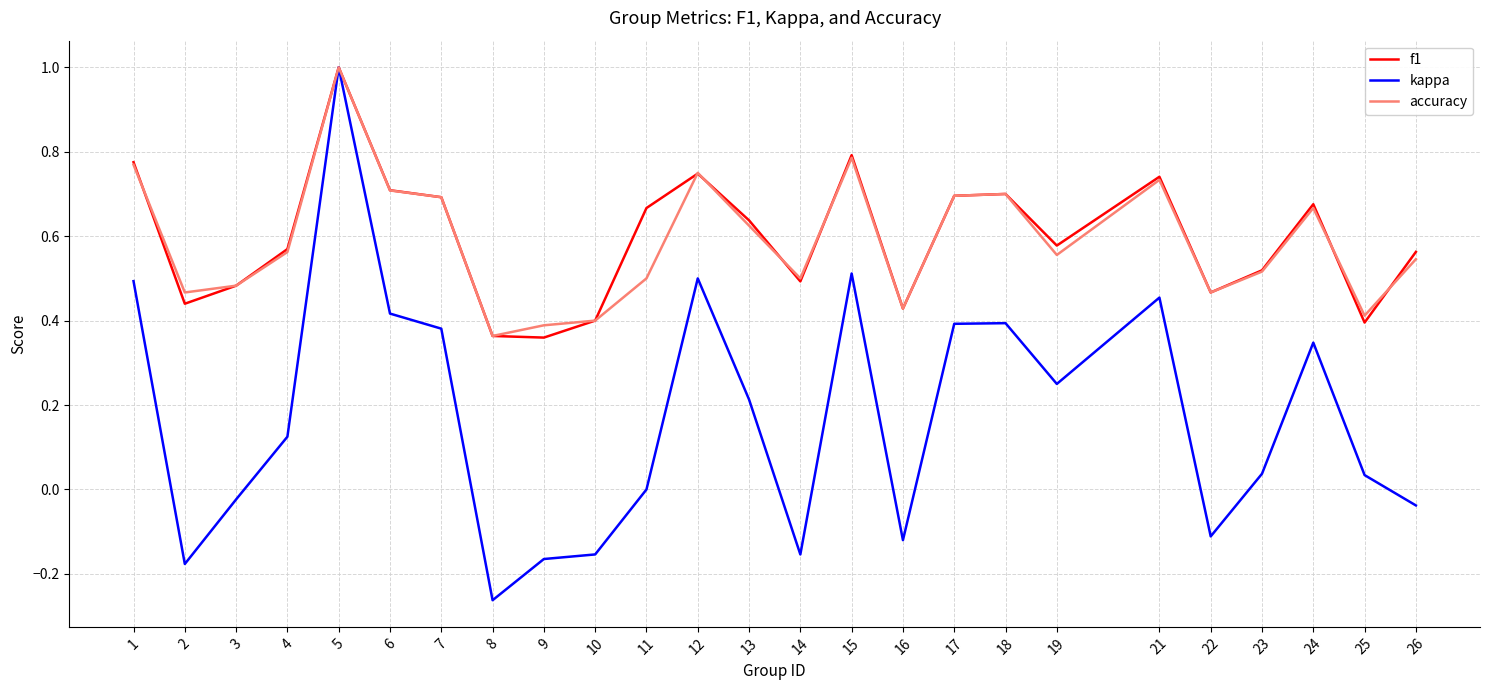

At which category is the sum across all series the highest?

5